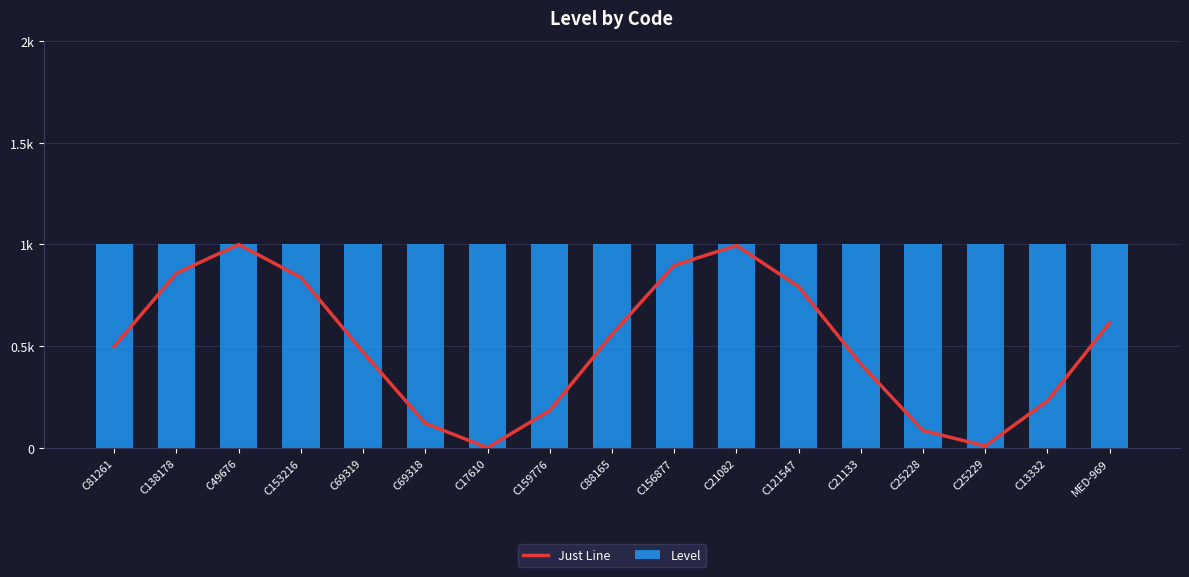

What is the value of the Level bar at the 3rd from the left?

1.0